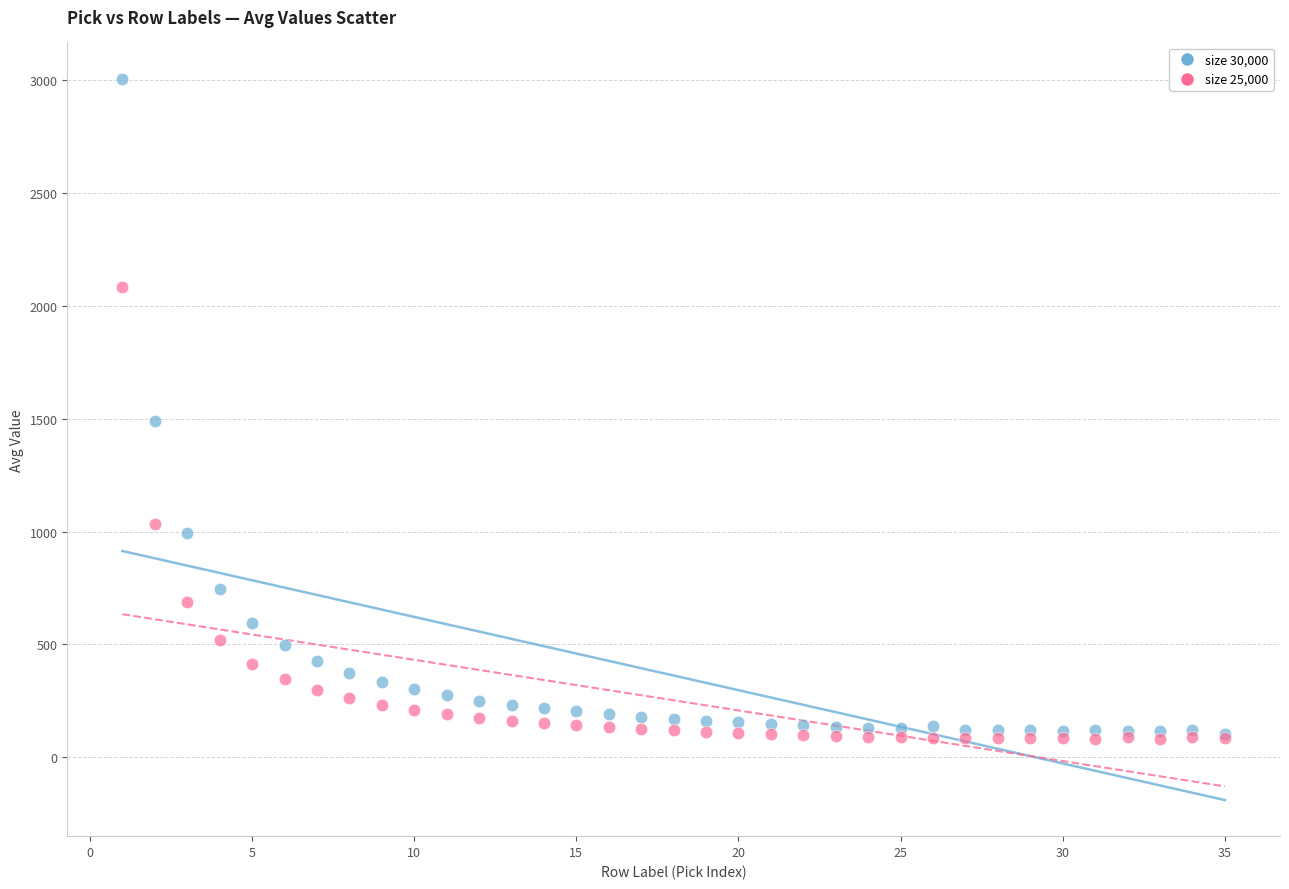

What are all the series names shown in the legend?

size 30,000, size 25,000